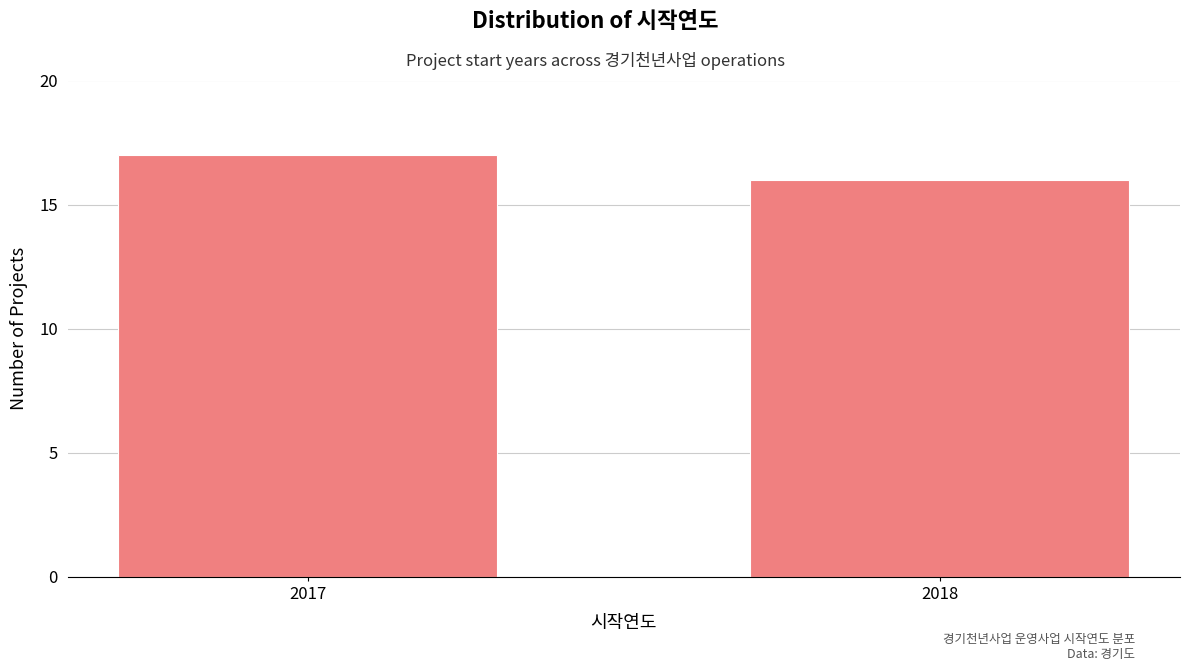

Reading left to right, extract all data points from this chart.

17	16